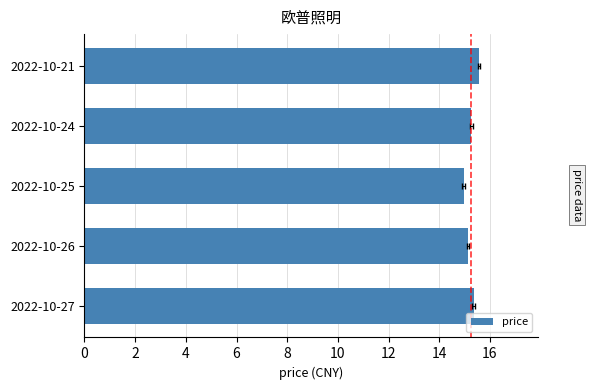

What is the approximate value at 2022-10-27?

15.3